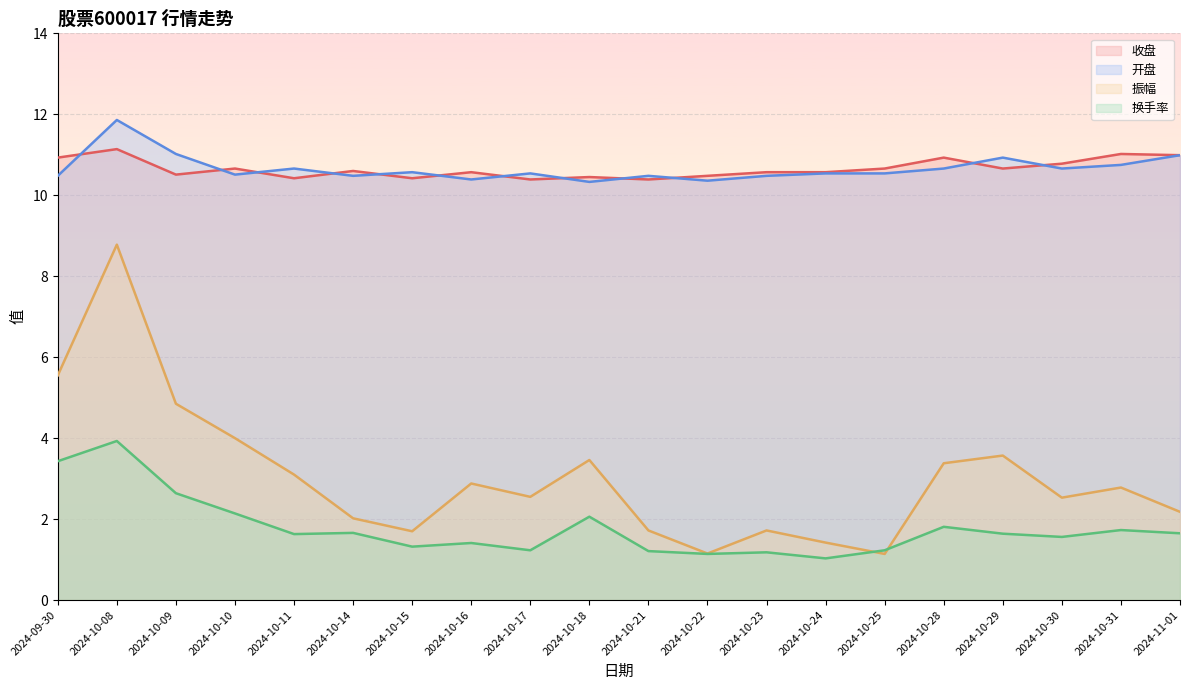

What is the label of the 9th point from the right?

2024-10-22